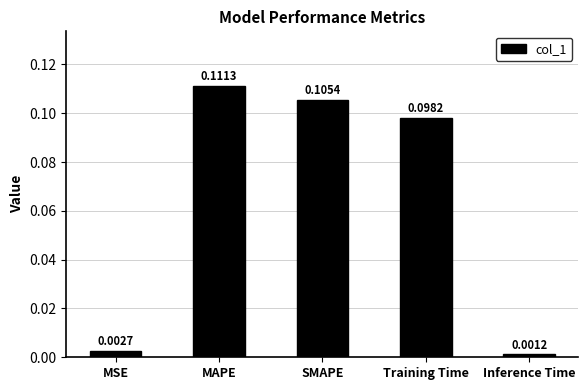

Between MSE and Training Time, which is larger?

Training Time